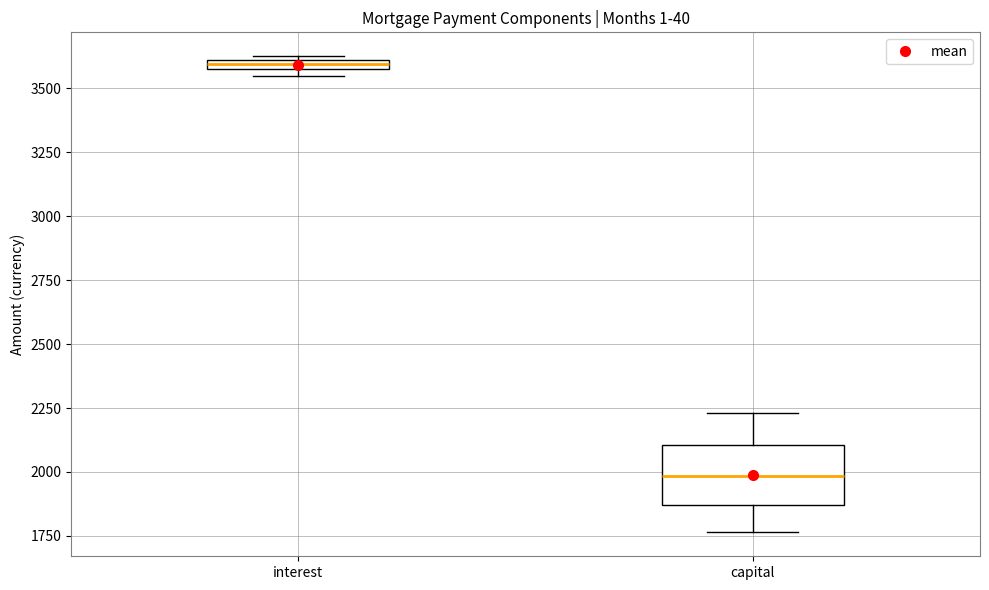

Where is the upper edge of the box for interest on the y-axis? The values are not printed on the chart, so give them approximately, as read against the axis.

3600